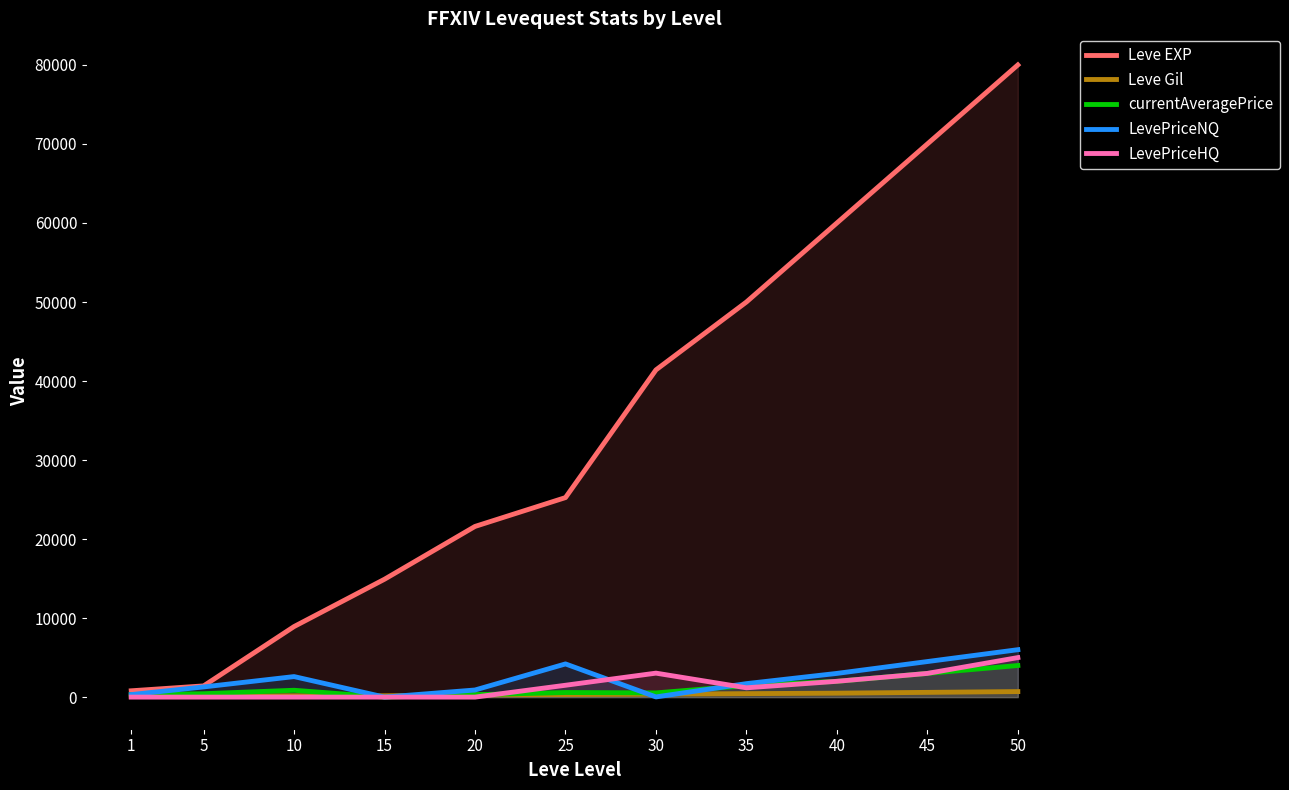

Reading left to right, extract all data points from this chart.

Leve EXP: 1=800	5=1420	10=8930	15=14920	20=21600	25=25250	30=41410	35=50000	40=60000	45=70000	50=80000
Leve Gil: 1=113	5=140	10=169	15=172	20=281	25=326	30=372	35=440	40=500	45=600	50=700
currentAveragePrice: 1=319	5=429	10=866	15=0	20=300	25=582	30=533	35=1457	40=2000	45=3000	50=4000
LevePriceNQ: 1=319	5=1289	10=2598	15=0	20=900	25=4200	30=24	35=1705	40=3000	45=4500	50=6000
LevePriceHQ: 1=0	5=0	10=0	15=0	20=0	25=1500	30=3034	35=1178	40=2000	45=3000	50=5000